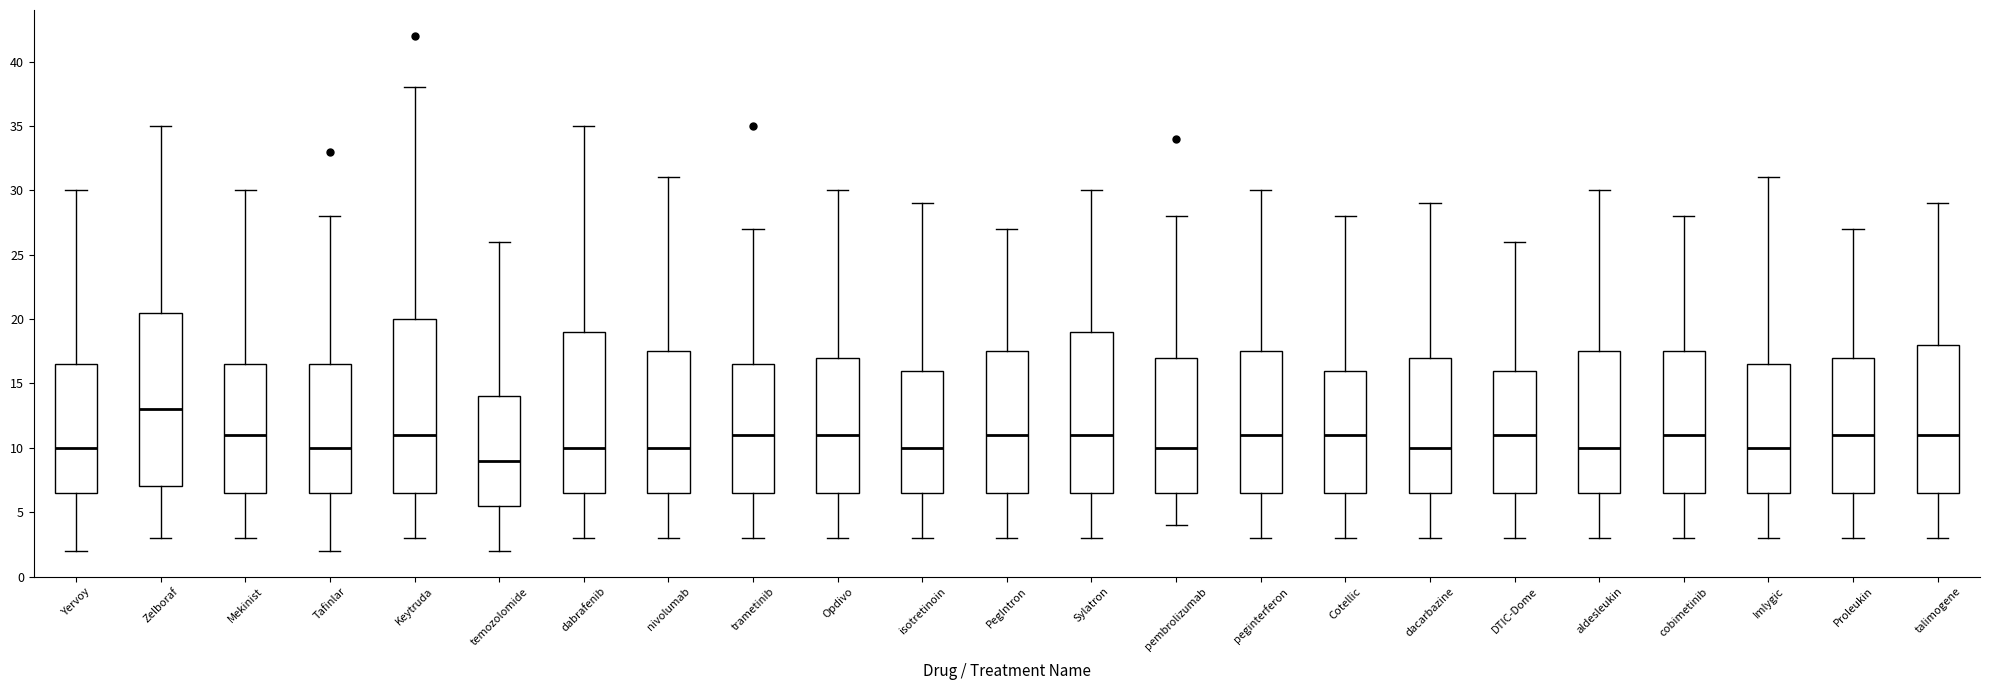

Reading left to right, read every box against the y-axis: the position of its median line, the range the box covers, and the ends of its whiskers. The values are not printed on the chart, so give them approximately, as read against the axis.

Yervoy: median 10.0, box 6.5 to 16.5, whiskers 2.0 to 30.0
Zelboraf: median 13.0, box 7.0 to 20.5, whiskers 3.0 to 35.0
Mekinist: median 11.0, box 6.5 to 16.5, whiskers 3.0 to 30.0
Tafinlar: median 10.0, box 6.5 to 16.5, whiskers 2.0 to 28.0
Keytruda: median 11.0, box 6.5 to 20.0, whiskers 3.0 to 38.0
temozolomide: median 9.0, box 5.5 to 14.0, whiskers 2.0 to 26.0
dabrafenib: median 10.0, box 6.5 to 19.0, whiskers 3.0 to 35.0
nivolumab: median 10.0, box 6.5 to 17.5, whiskers 3.0 to 31.0
trametinib: median 11.0, box 6.5 to 16.5, whiskers 3.0 to 27.0
Opdivo: median 11.0, box 6.5 to 17.0, whiskers 3.0 to 30.0
isotretinoin: median 10.0, box 6.5 to 16.0, whiskers 3.0 to 29.0
PegIntron: median 11.0, box 6.5 to 17.5, whiskers 3.0 to 27.0
Sylatron: median 11.0, box 6.5 to 19.0, whiskers 3.0 to 30.0
pembrolizumab: median 10.0, box 6.5 to 17.0, whiskers 4.0 to 28.0
peginterferon: median 11.0, box 6.5 to 17.5, whiskers 3.0 to 30.0
Cotellic: median 11.0, box 6.5 to 16.0, whiskers 3.0 to 28.0
dacarbazine: median 10.0, box 6.5 to 17.0, whiskers 3.0 to 29.0
DTIC-Dome: median 11.0, box 6.5 to 16.0, whiskers 3.0 to 26.0
aldesleukin: median 10.0, box 6.5 to 17.5, whiskers 3.0 to 30.0
cobimetinib: median 11.0, box 6.5 to 17.5, whiskers 3.0 to 28.0
Imlygic: median 10.0, box 6.5 to 16.5, whiskers 3.0 to 31.0
Proleukin: median 11.0, box 6.5 to 17.0, whiskers 3.0 to 27.0
talimogene: median 11.0, box 6.5 to 18.0, whiskers 3.0 to 29.0